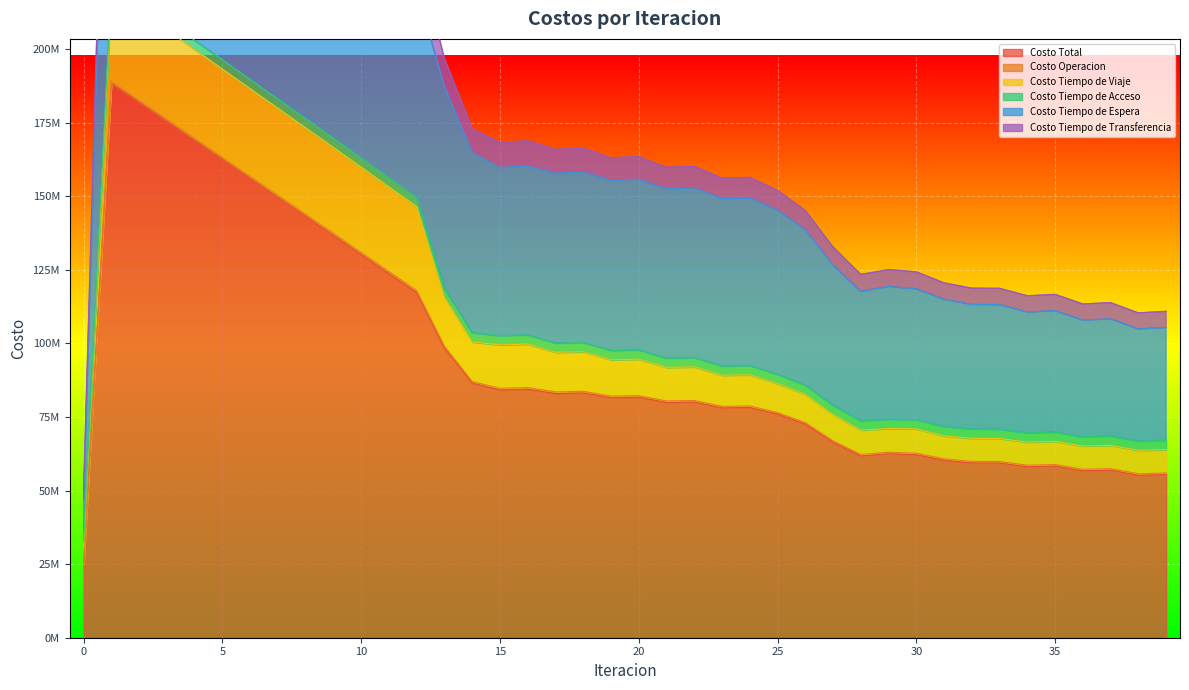

Which series changed the most between 1 and 15?

Costo Tiempo de Espera